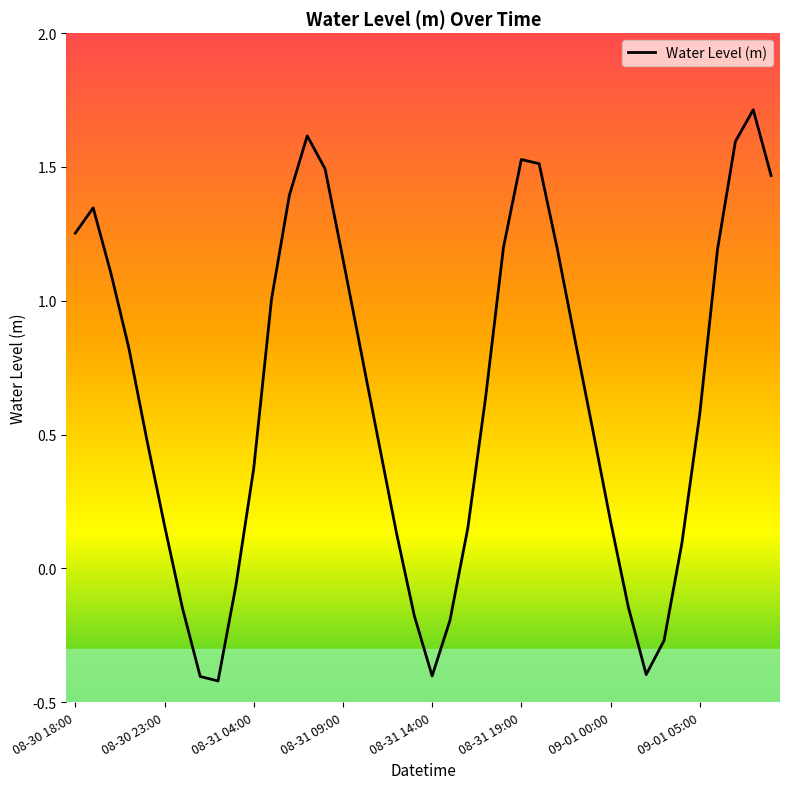

What is the maximum value shown in the chart?

1.7